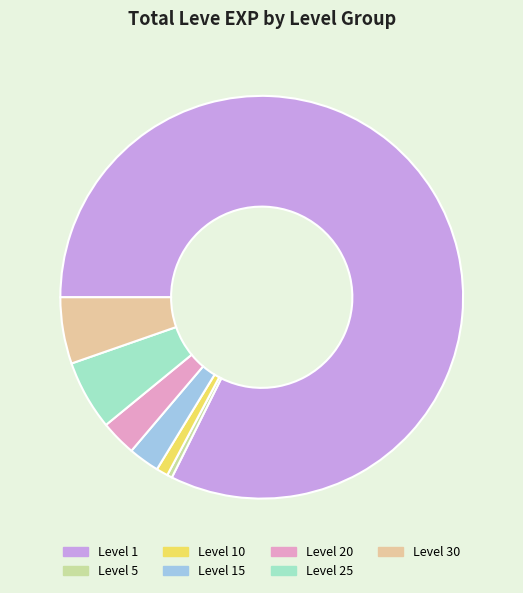

How many slices are in this pie chart?

7